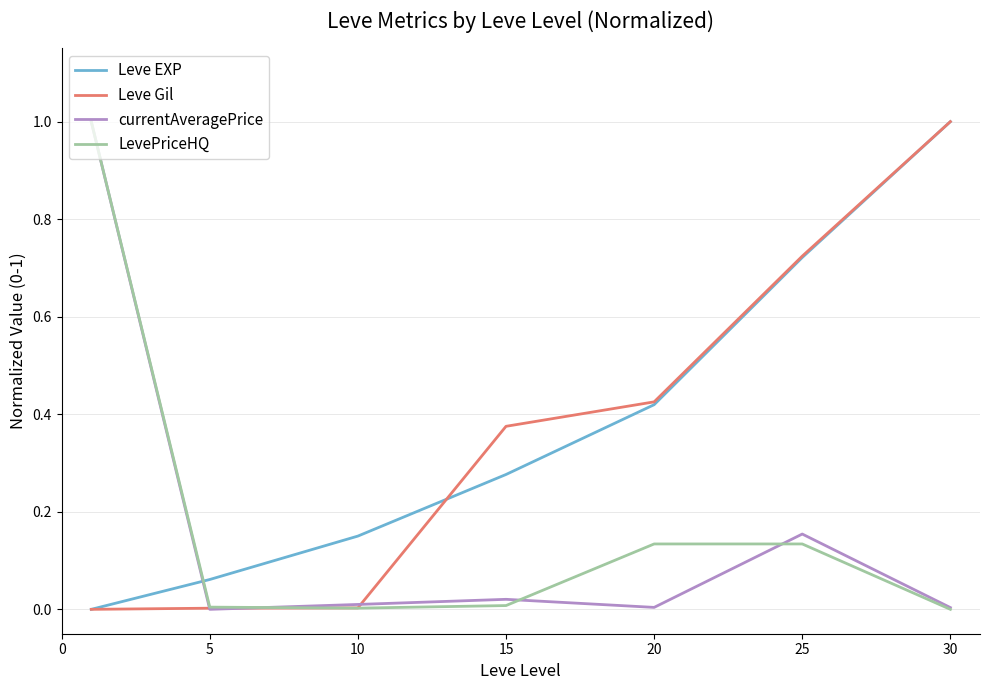

What is the maximum value for Leve EXP?

1.0